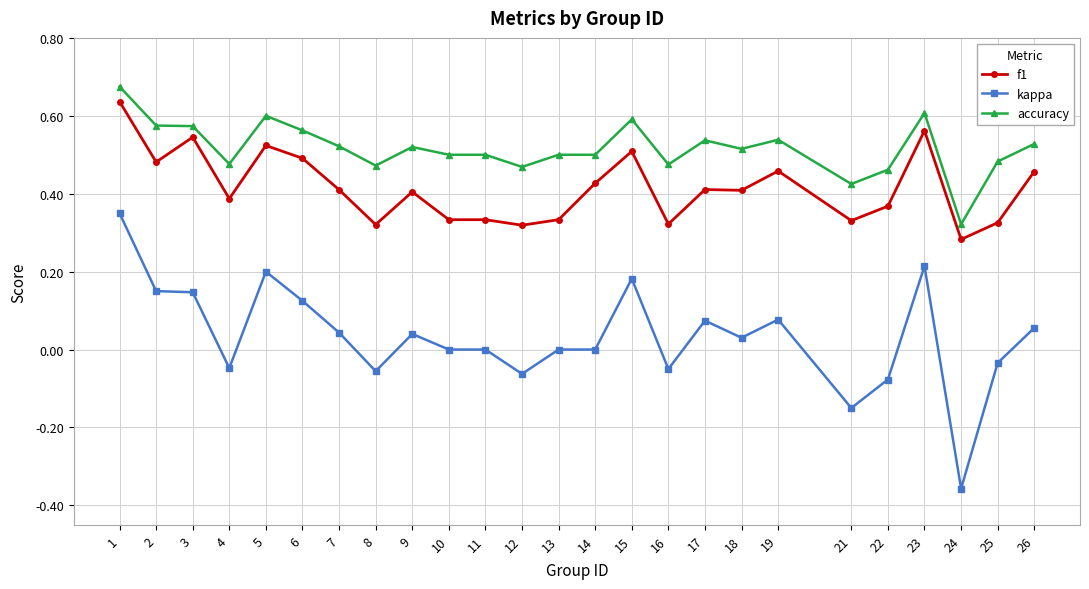

True or false: accuracy has a value of 0.6 at 21.

False